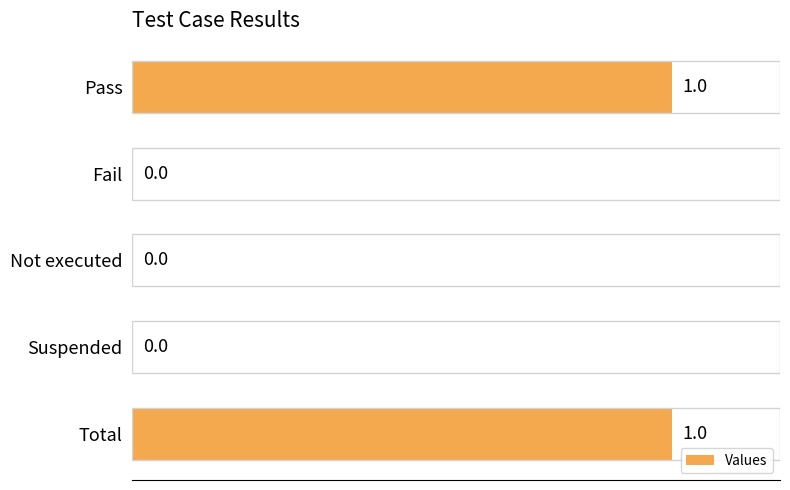

Which has a higher value, Fail or Total?

Total